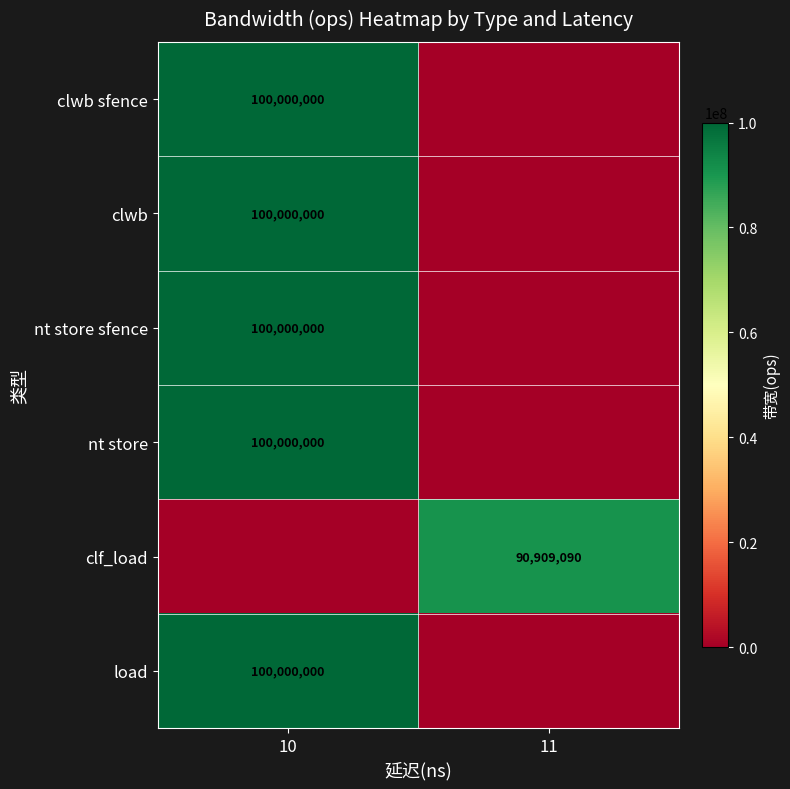

Is it true that nt store sfence equals 100000000 at 10?

True